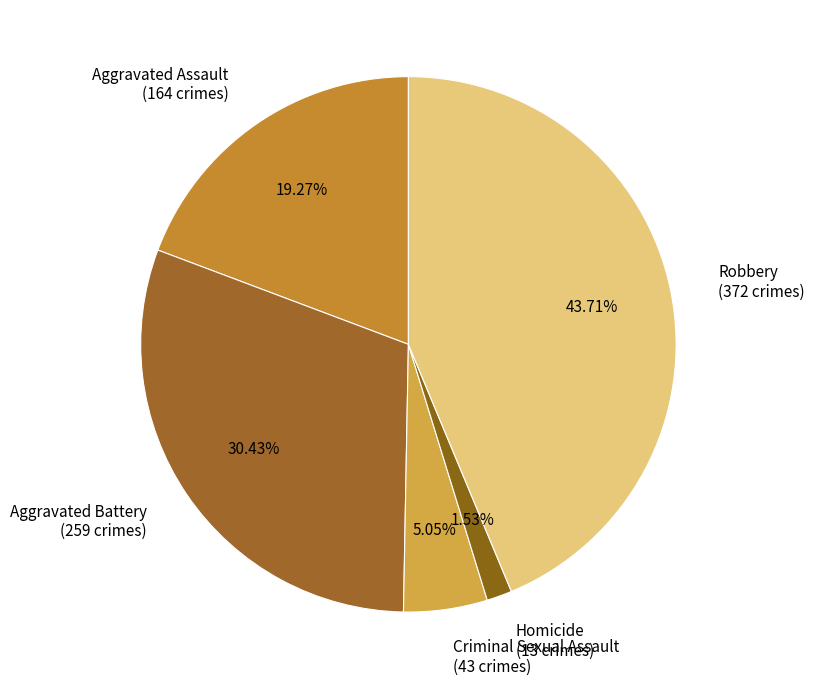

True or false: Robbery accounts for 31% of the total.

False